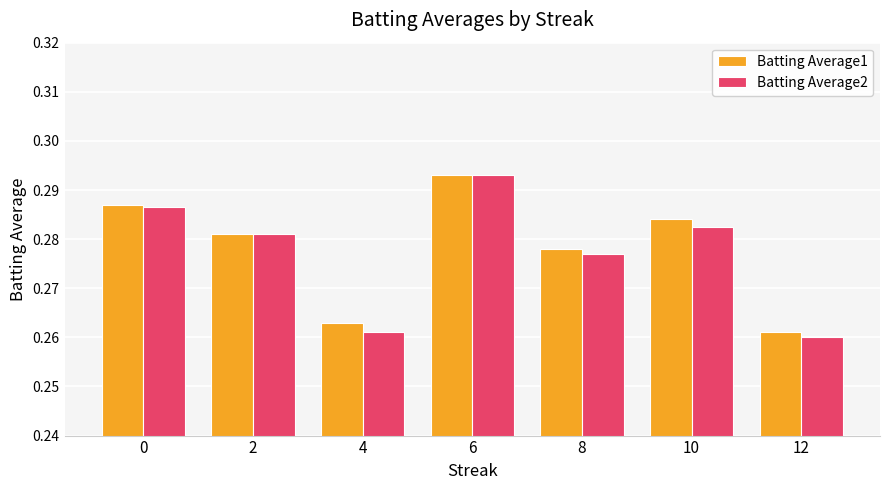

Where is Batting Average2 nearest to the value 0?

12